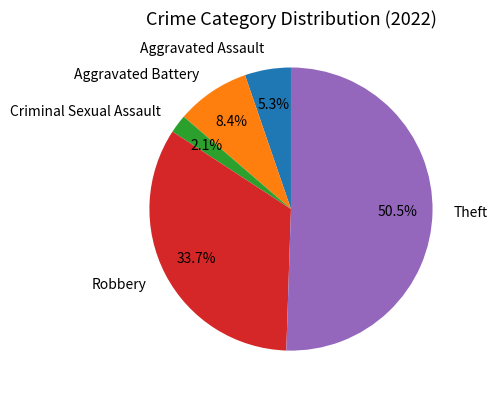

Approximately how many times larger is the value at Theft compared to Robbery?

1.5